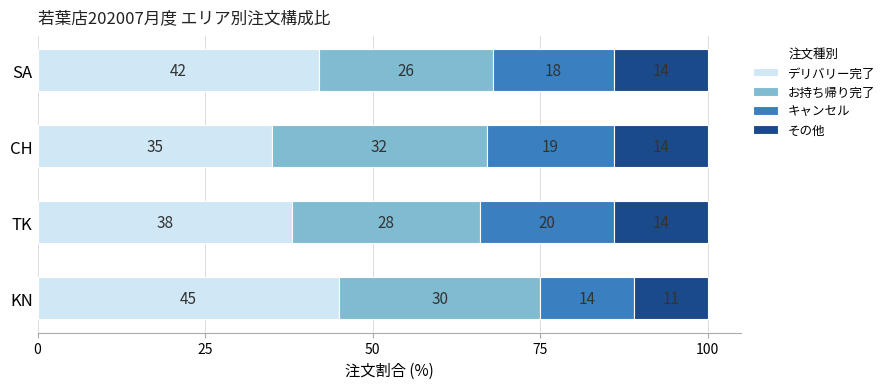

Rank the categories by デリバリー完了 value from lowest to highest.

CH, TK, SA, KN